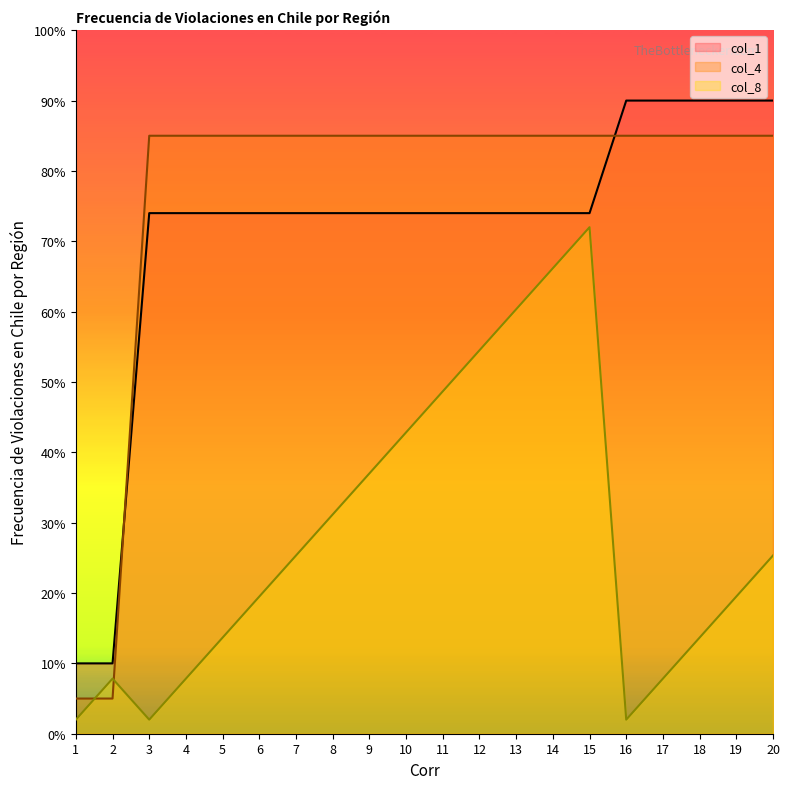

The col_1 series shows 123.2 at 7. True or false?

False